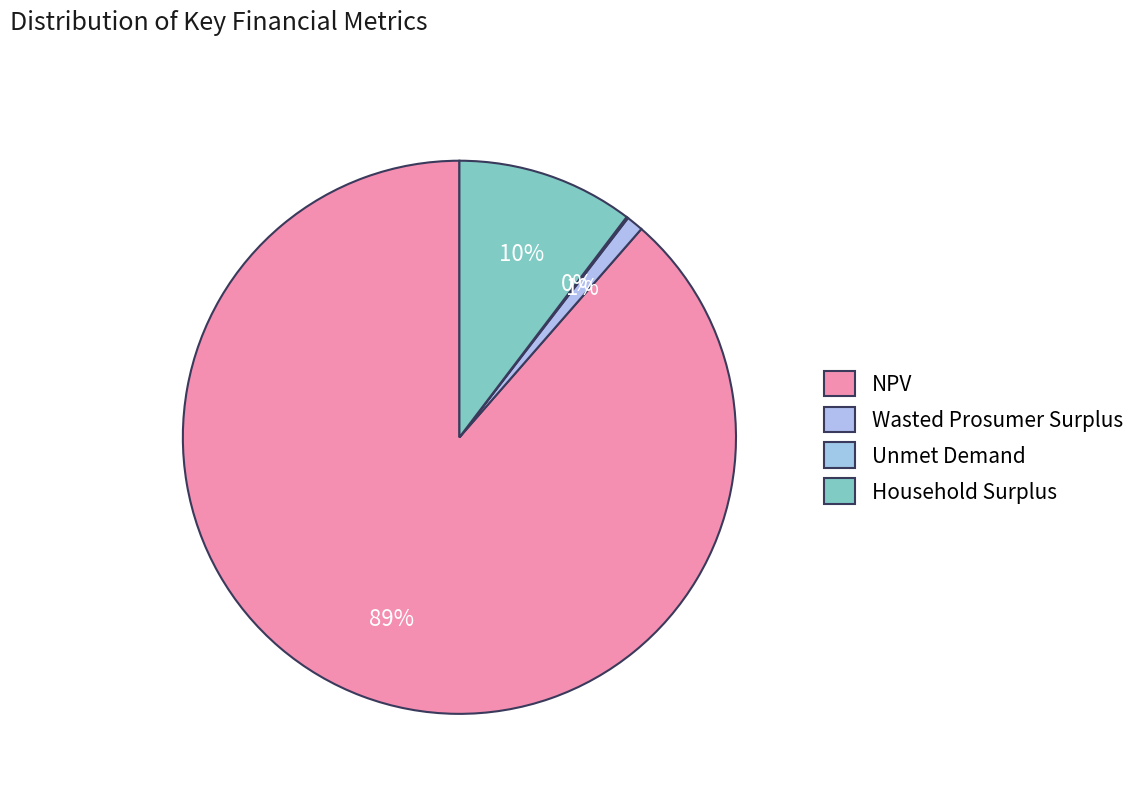

What percentage do NPV and Wasted Prosumer Surplus together represent?

89.6%